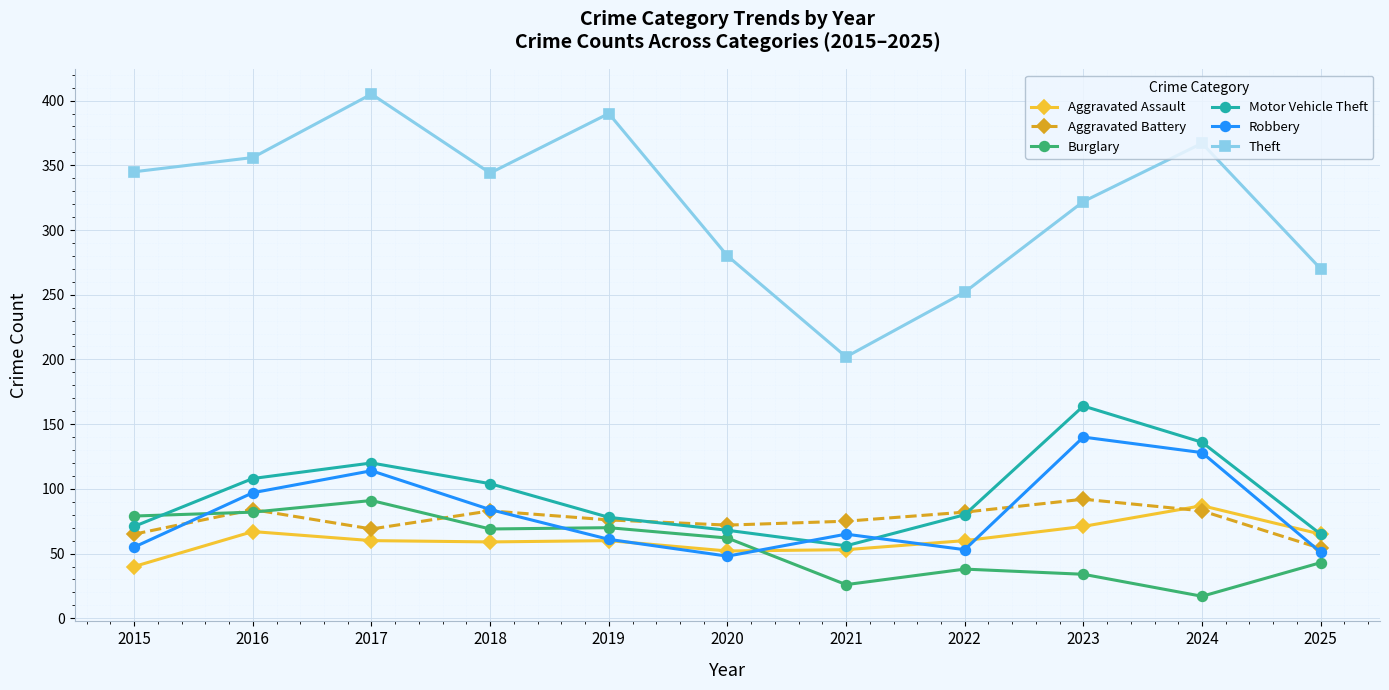

What is the greatest value displayed?

405